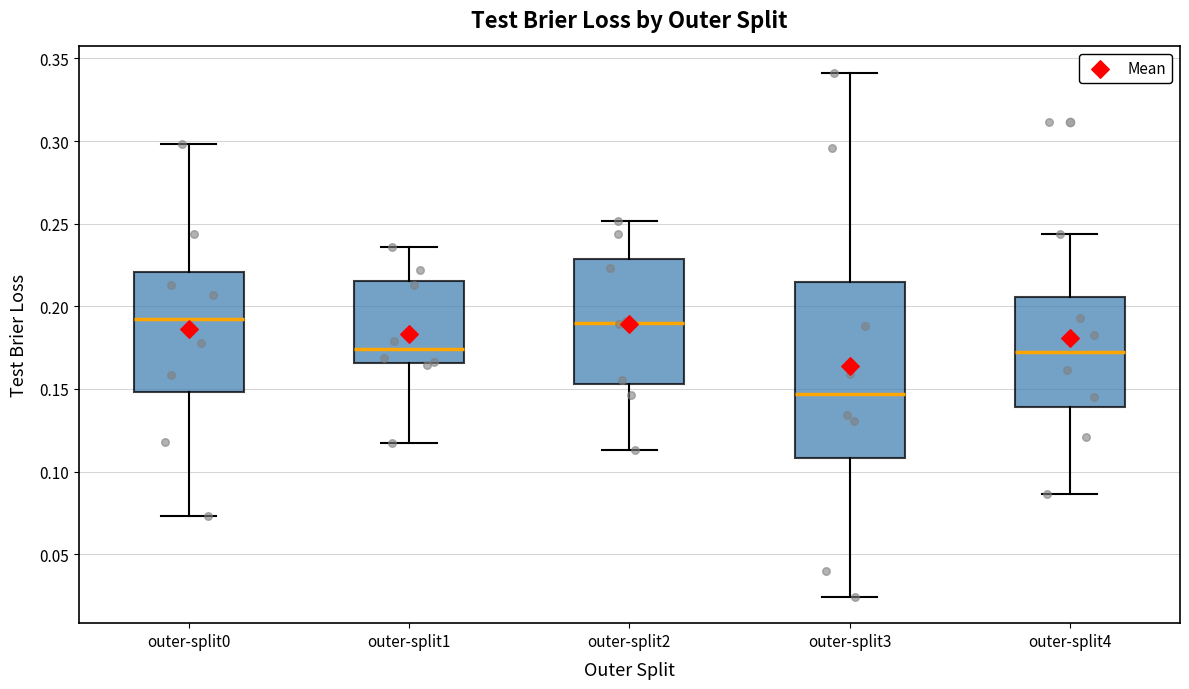

Reading left to right, transcribe this box plot: for each box, give where its median line is, the range the box spans, and where its two whiskers end, as read against the y-axis. The values are not printed on the chart, so give them approximately, as read against the axis.

outer-split0: median 0.190, box 0.150 to 0.220, whiskers 0.075 to 0.300
outer-split1: median 0.175, box 0.165 to 0.215, whiskers 0.120 to 0.235
outer-split2: median 0.190, box 0.155 to 0.230, whiskers 0.115 to 0.250
outer-split3: median 0.145, box 0.110 to 0.215, whiskers 0.025 to 0.340
outer-split4: median 0.170, box 0.140 to 0.205, whiskers 0.085 to 0.245